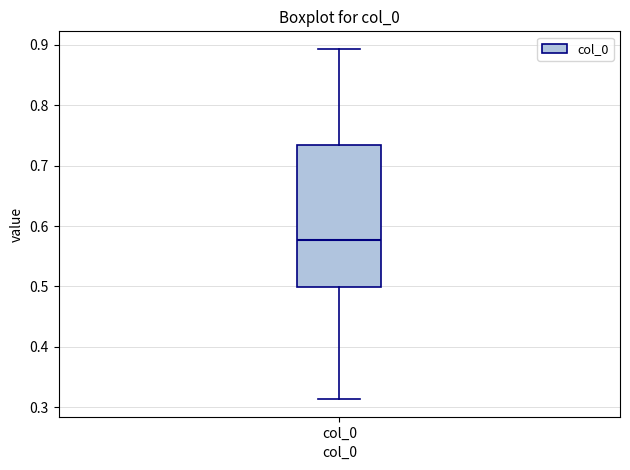

Transcribe this box plot: give where the median line is, the range the box spans, and where the two whiskers end, as read against the y-axis. The values are not printed on the chart, so give them approximately, as read against the axis.

median 0.58, box 0.50 to 0.73, whiskers 0.31 to 0.89